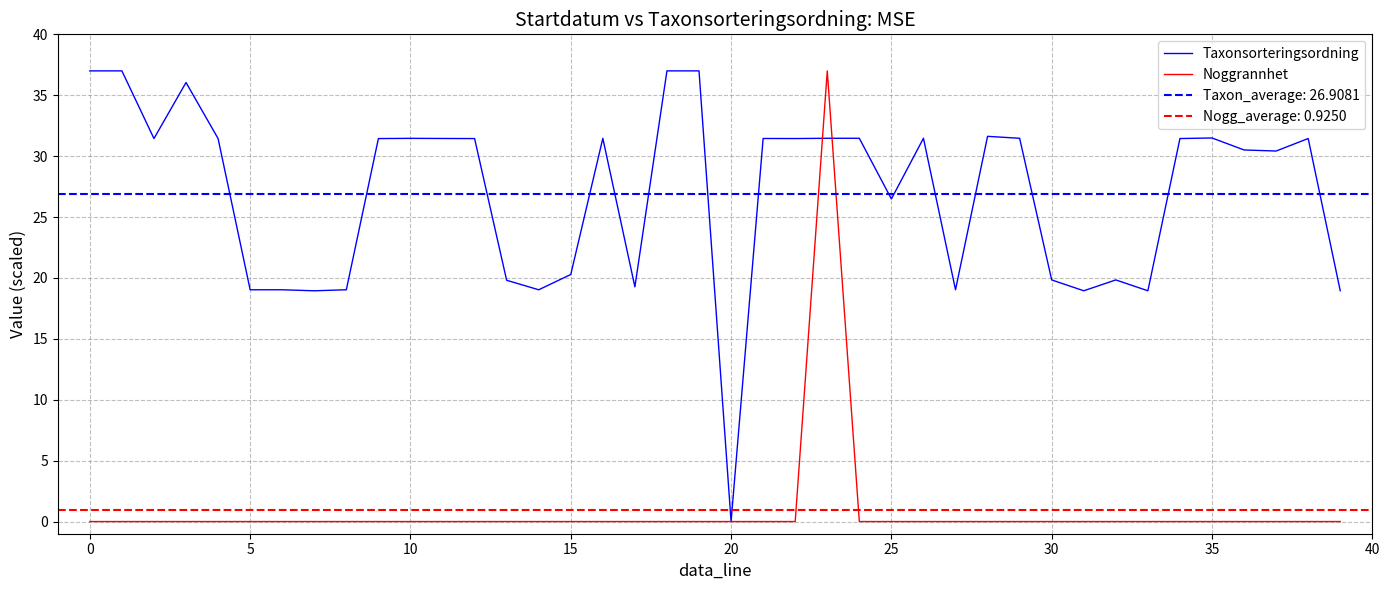

What is the difference between the maximum and minimum values in the Noggrannhet series?

37.0